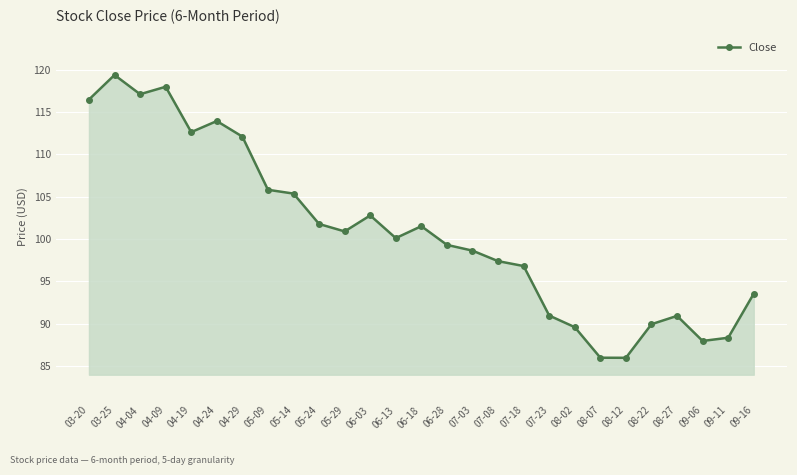

The value at 05-29 is 44.7. True or false?

False